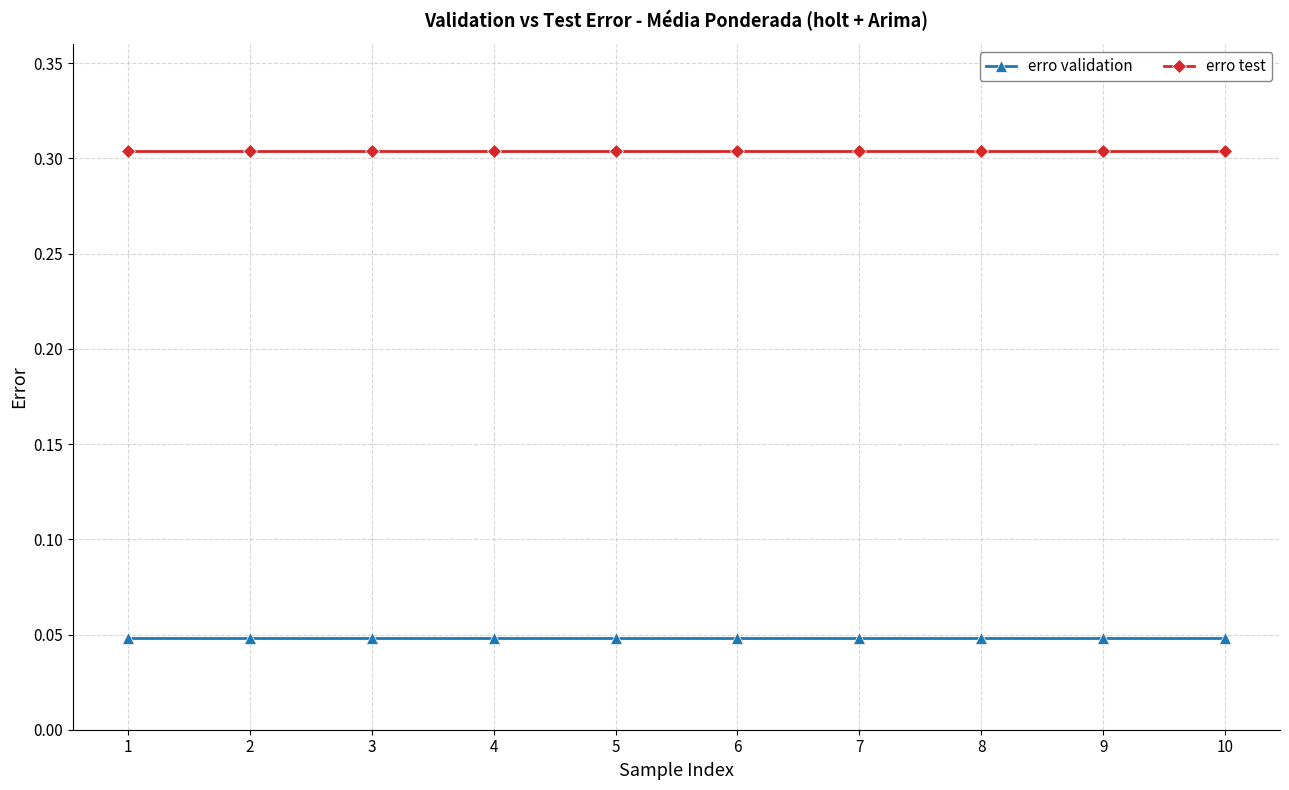

True or false: erro test and erro validation cross at least once.

False